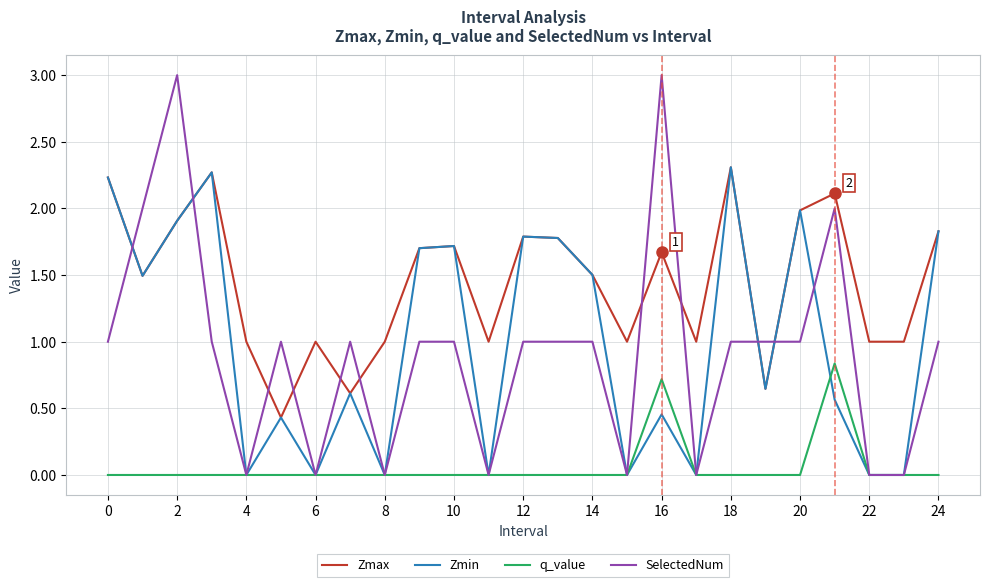

After their last crossing, which series has the higher values: SelectedNum or Zmax?

Zmax